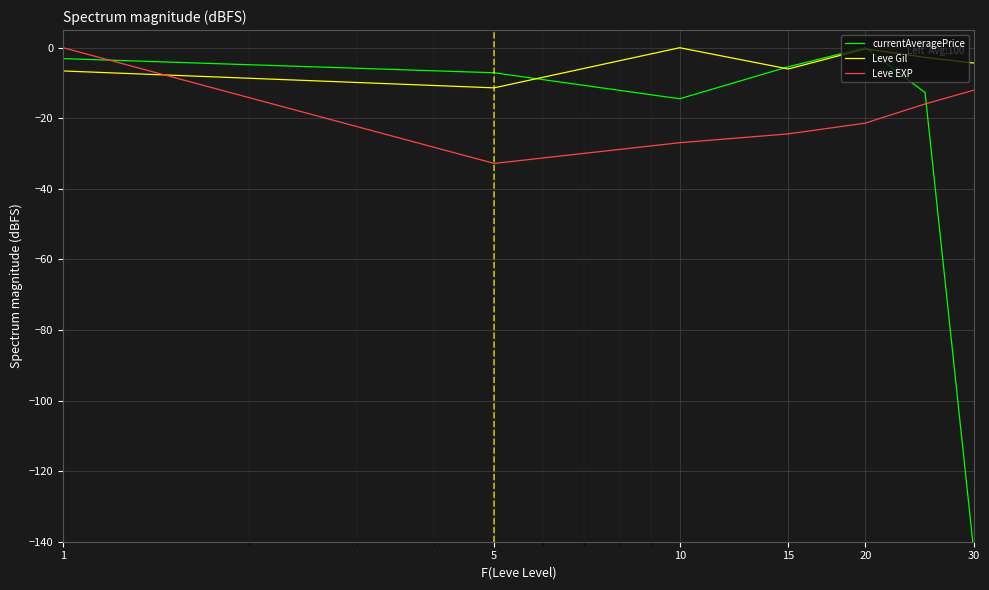

What position from the left is 10?

3